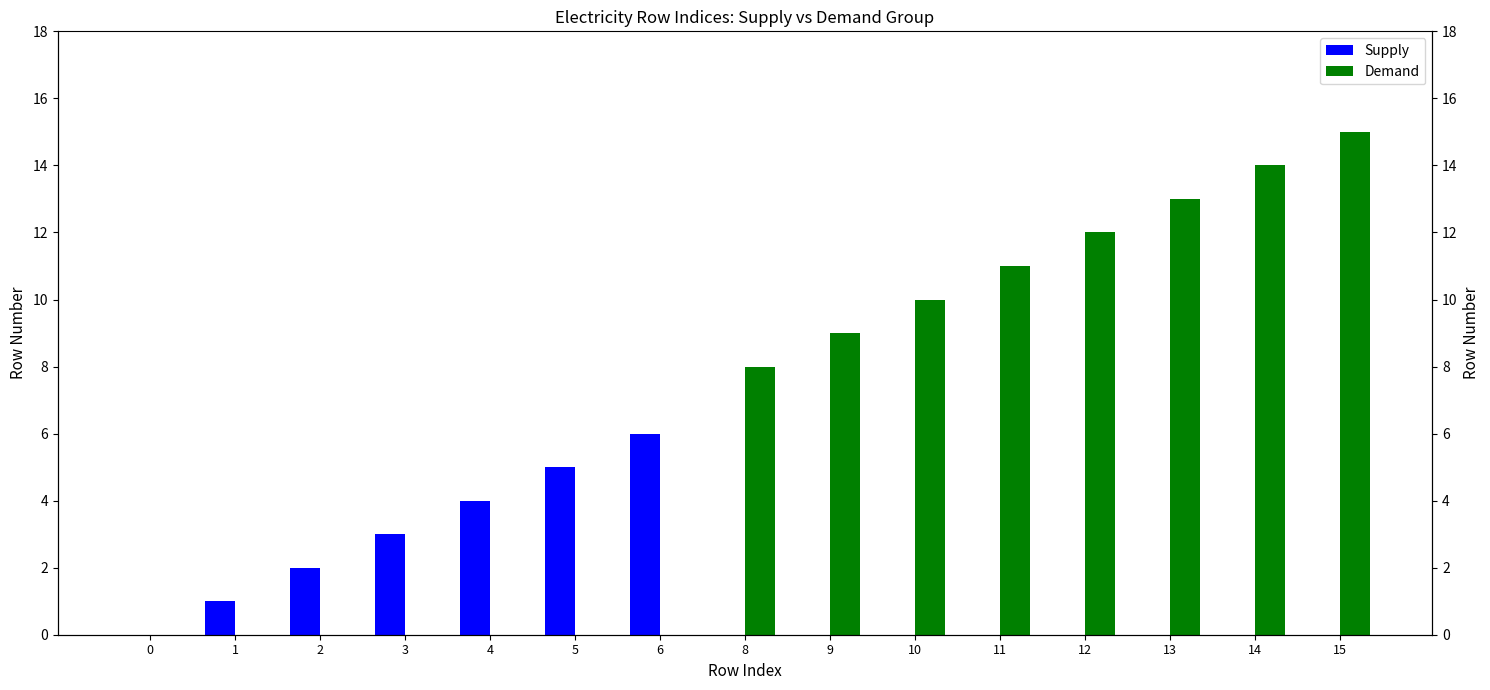

Where is Demand nearest to the value 7?

8